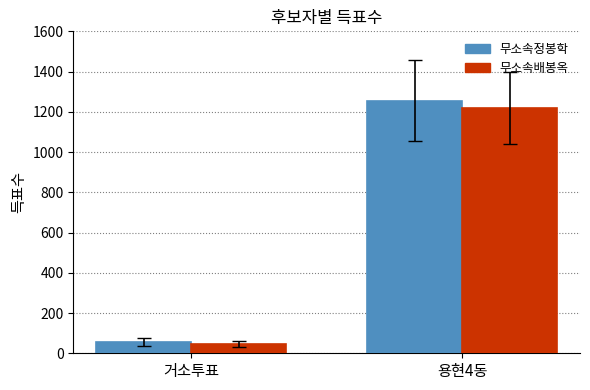

List the labels in order of 무소속정봉학 value, largest first.

용현4동, 거소투표